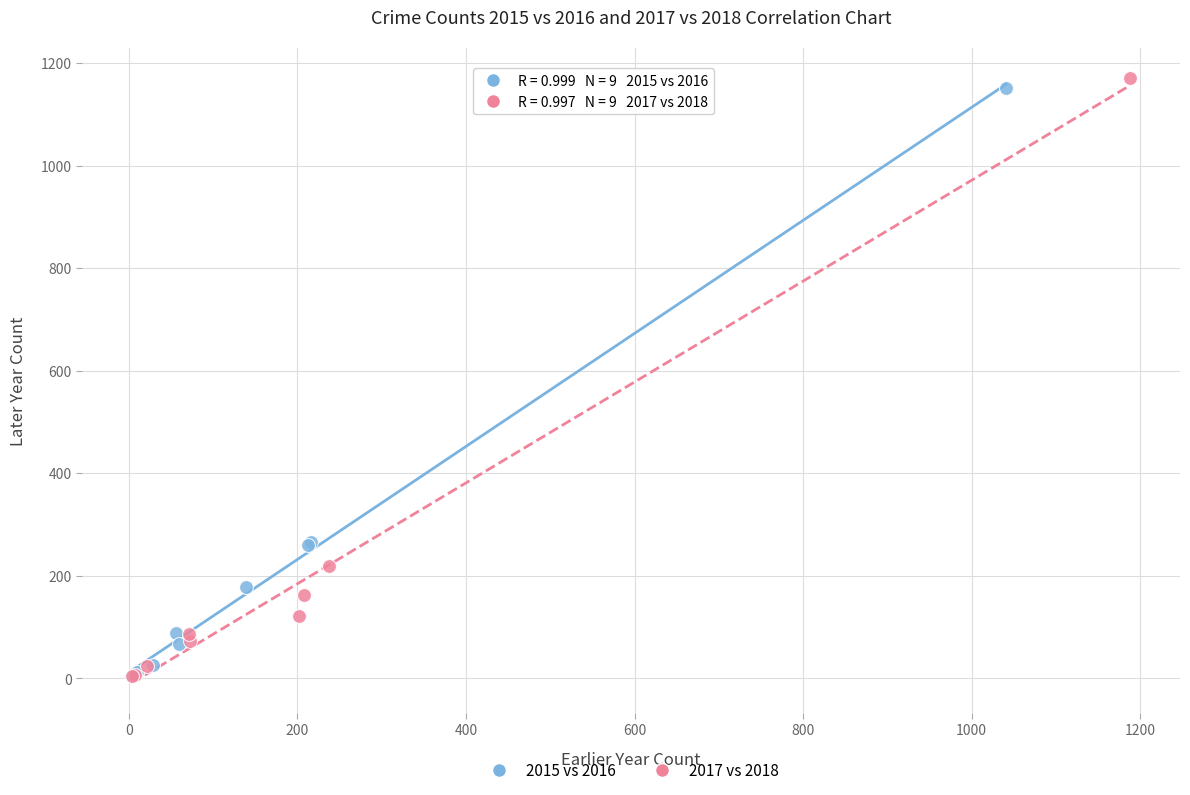

Which series has the largest Y range (max minus min)?

2017 vs 2018